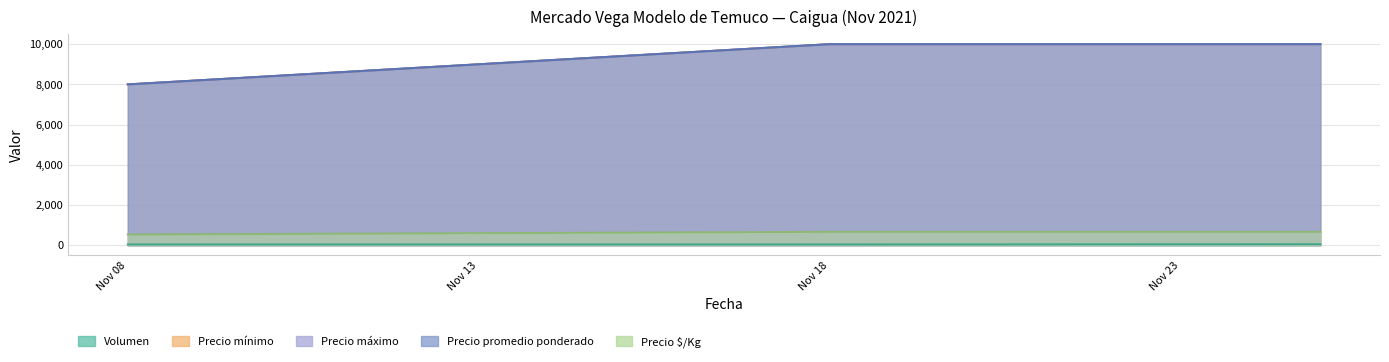

True or false: Precio mínimo has a value of 10000 at Nov 18.

True